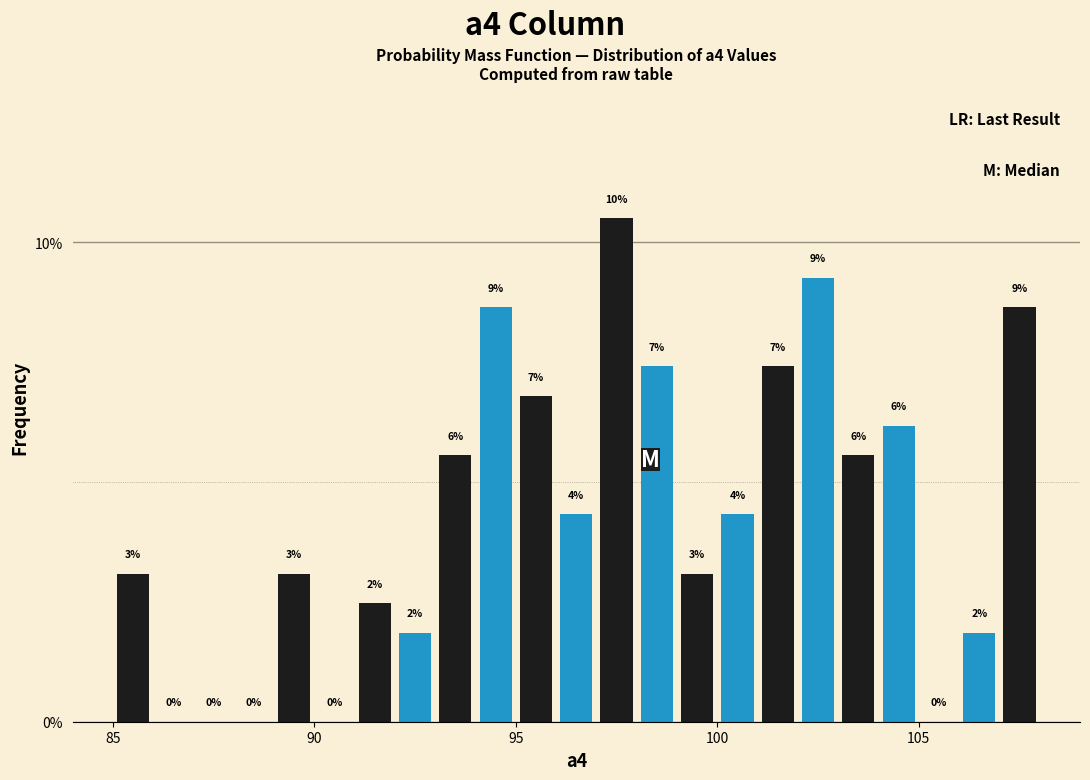

Around what value on the x-axis is the tallest bar? Give the approximate position of its centre, as read against the axis.

97.5